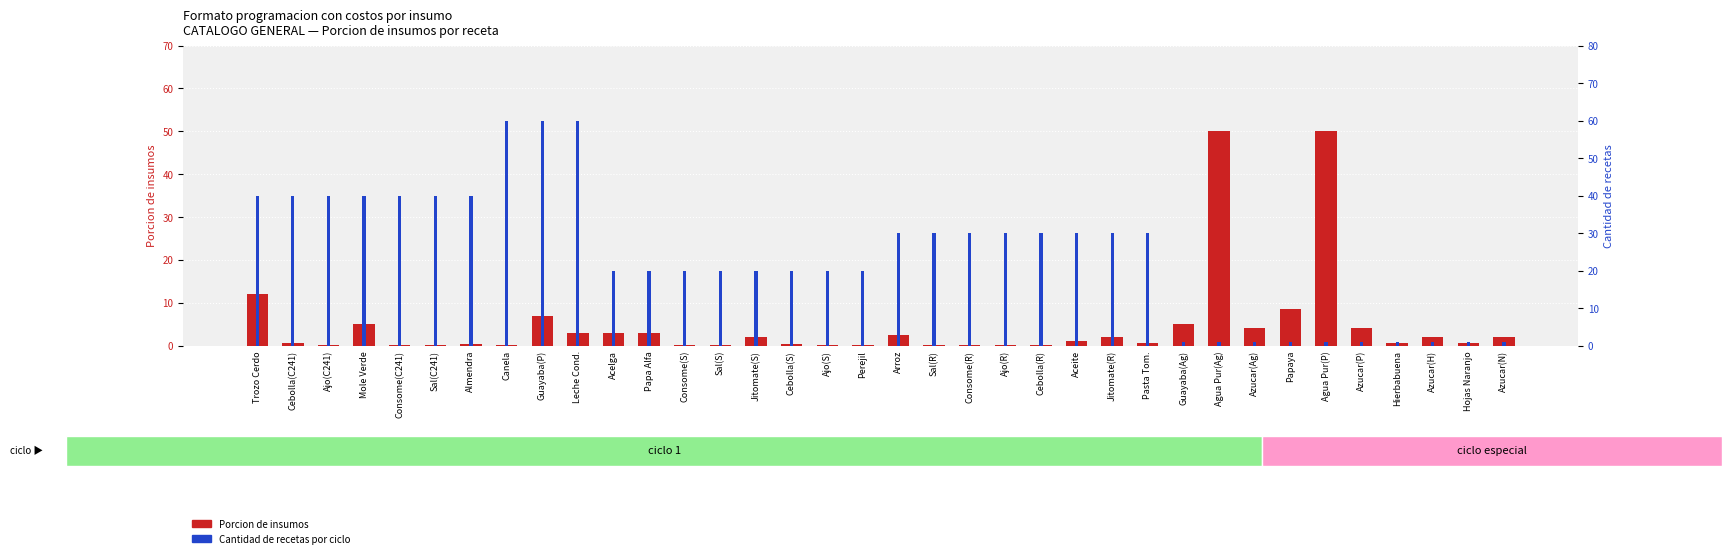

Which series has the largest range (max minus min)?

Cantidad de recetas